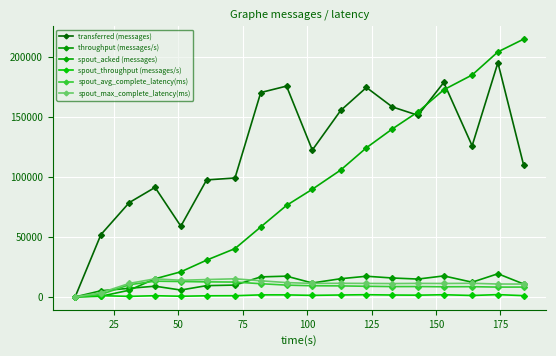

How many positive values does the transferred (messages) series have?

17